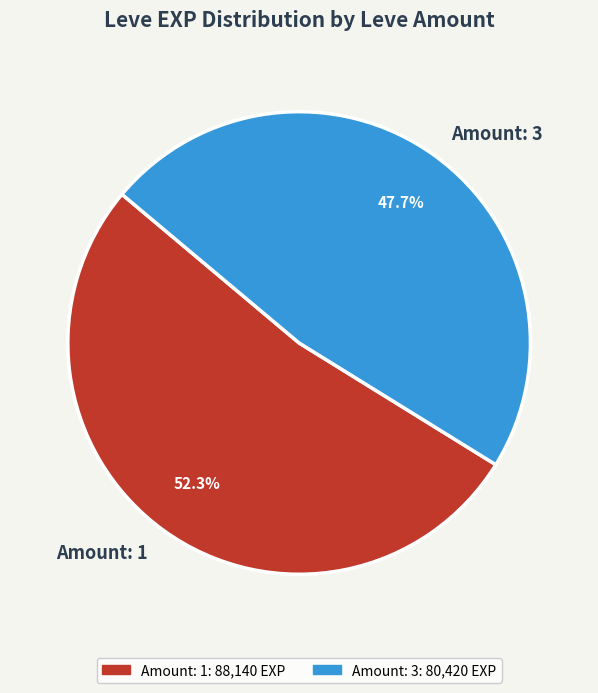

Rank the categories by value from lowest to highest.

Amount: 3, Amount: 1